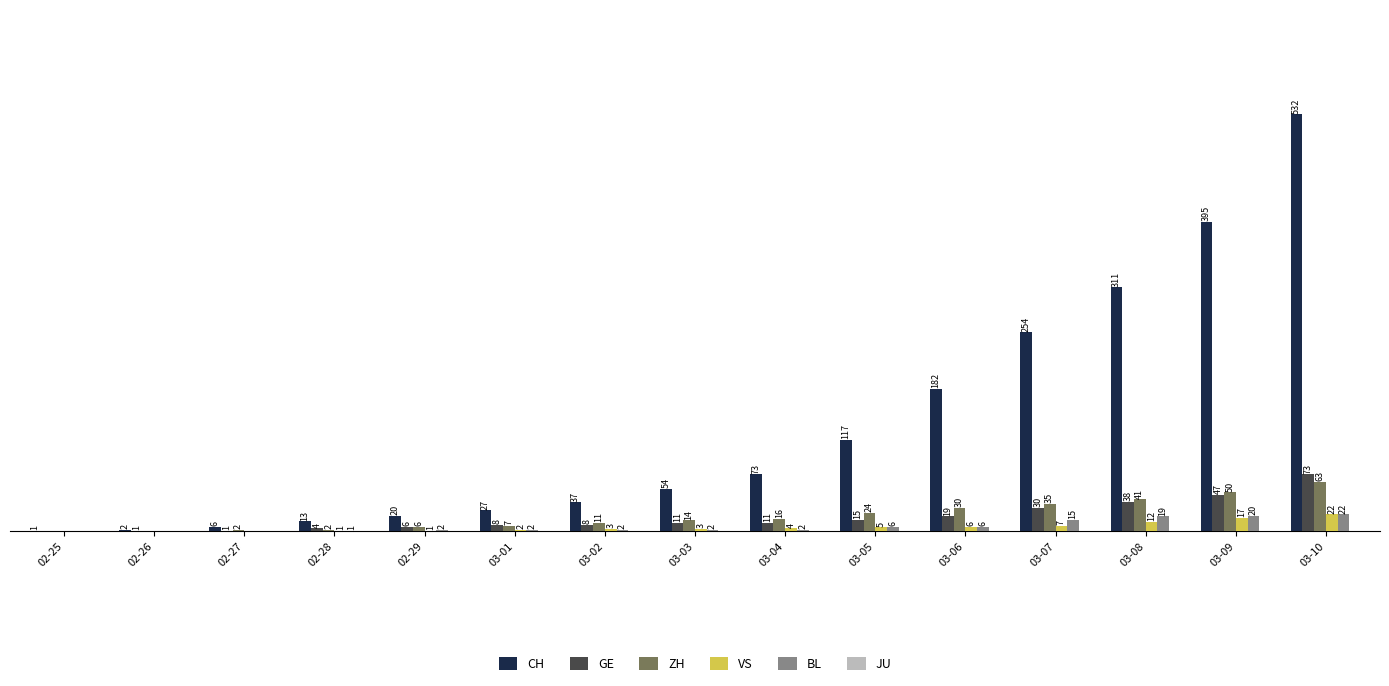

Is the value of CH at 03-08 greater than the value of VS at 02-25?

Yes